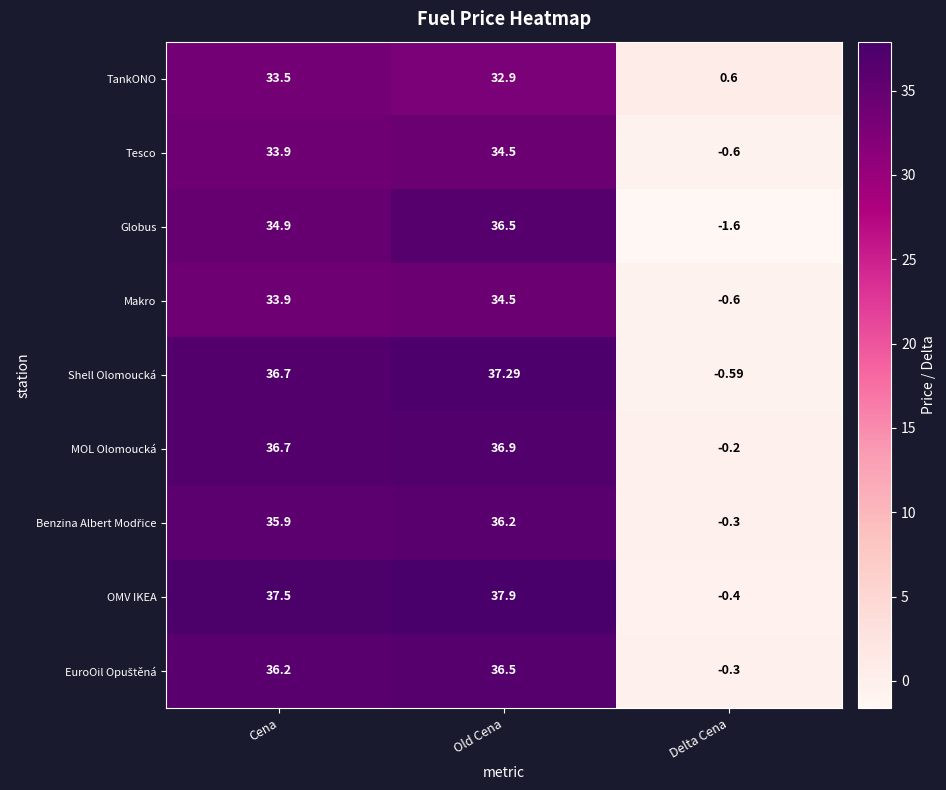

Which series has the largest range (max minus min)?

OMV IKEA